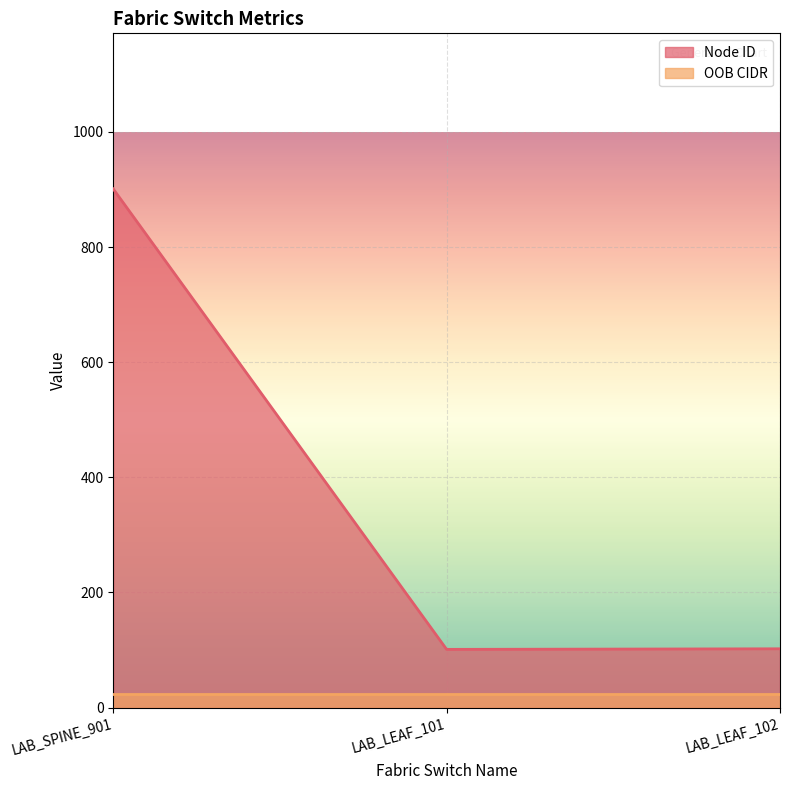

What is the ratio of the value at LAB_LEAF_102 to the value at LAB_SPINE_901?

0.1